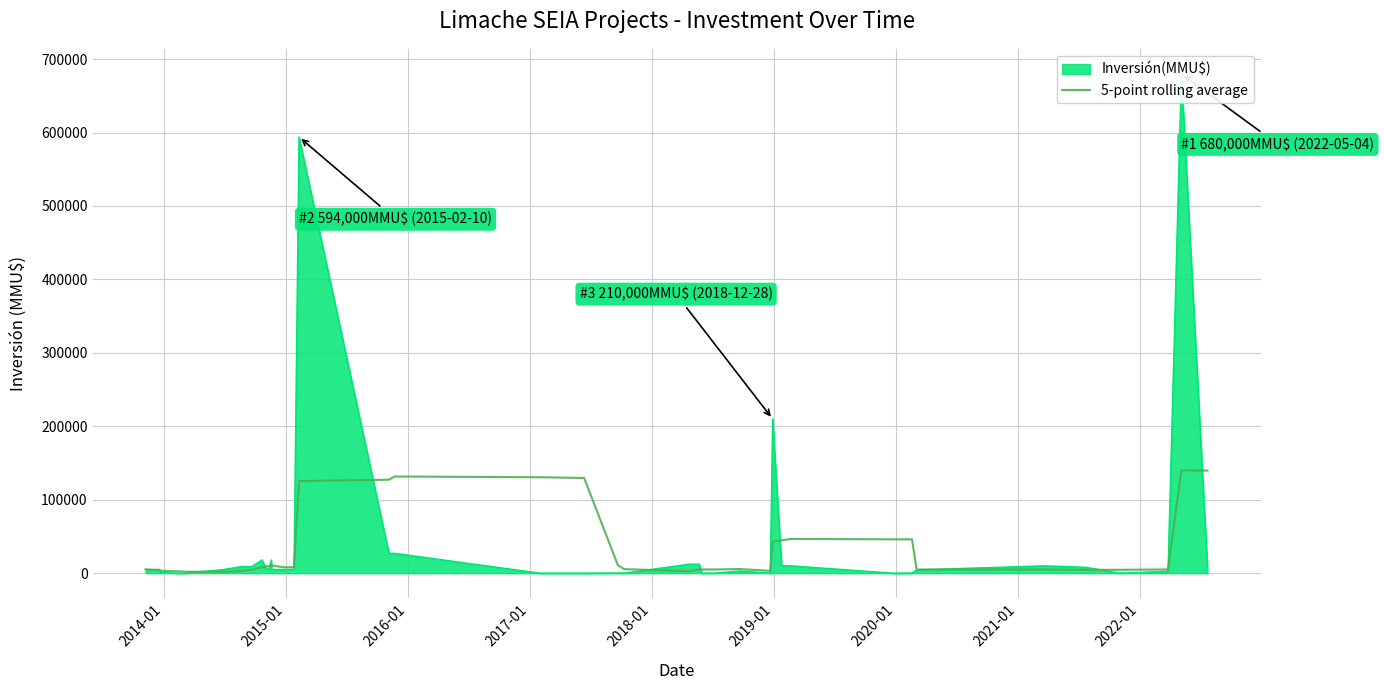

Reading right to left, transcribe all the data shown in this chart.

139699.6	140099.6	4999.6	4551.0	4531.4	4931.4	4931.4	46031.4	46028.0	46601.0	44632.4	42640.4	3104.4	5540.4	4975.8	4994.4	4993.8	2537.2	5473.2	10864.8	129614.8	130607.4	131600.0	127200.0	125400.0	7950.0	7950.0	10550.0	11350.0	9550.0	9200.0	8200.2	4600.4	2960.4	1960.4	1960.4	2450.2	3266.7	4500.0	5000.0